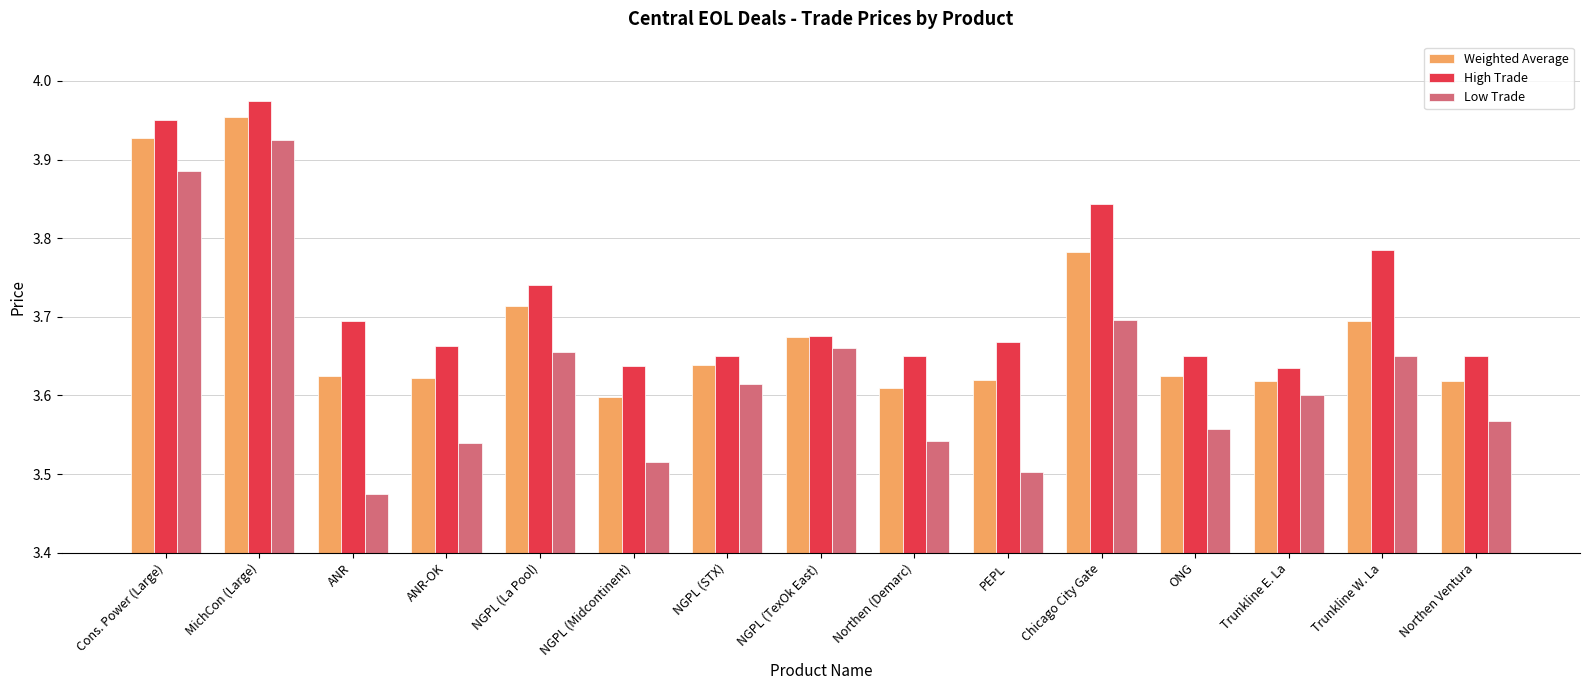

At how many categories does at least one series exceed 3?

15